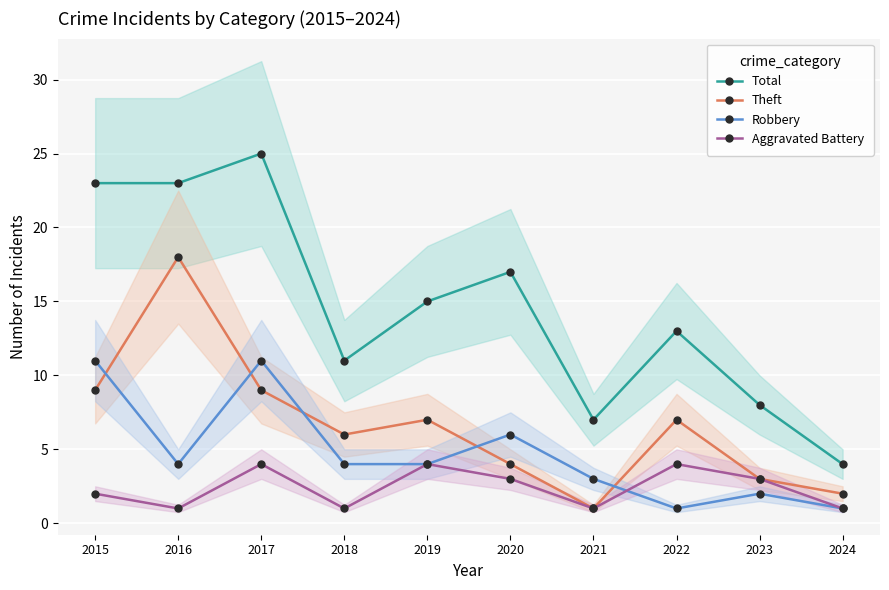

How many values in the Aggravated Battery series are below 3?

5